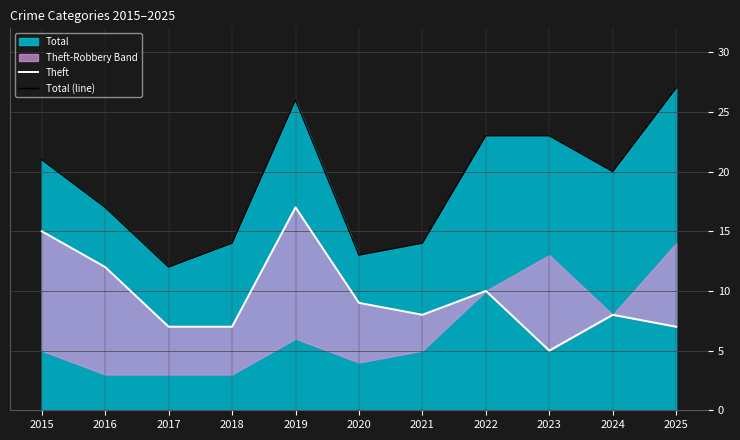

What is the spread (max minus min) of values at 2020?

4